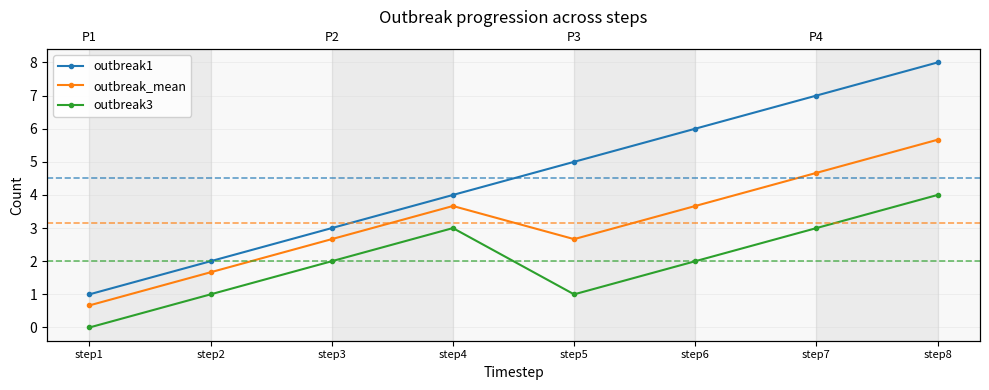

Is this an area chart (filled region under the line)?

No